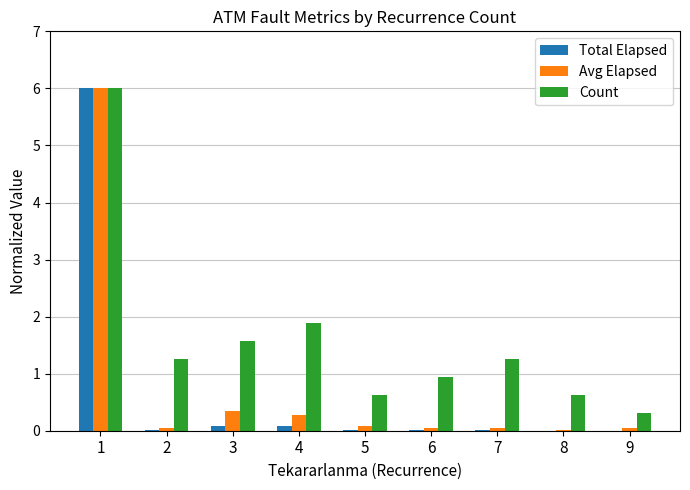

True or false: Count has a value of 1.4 at 6.

False